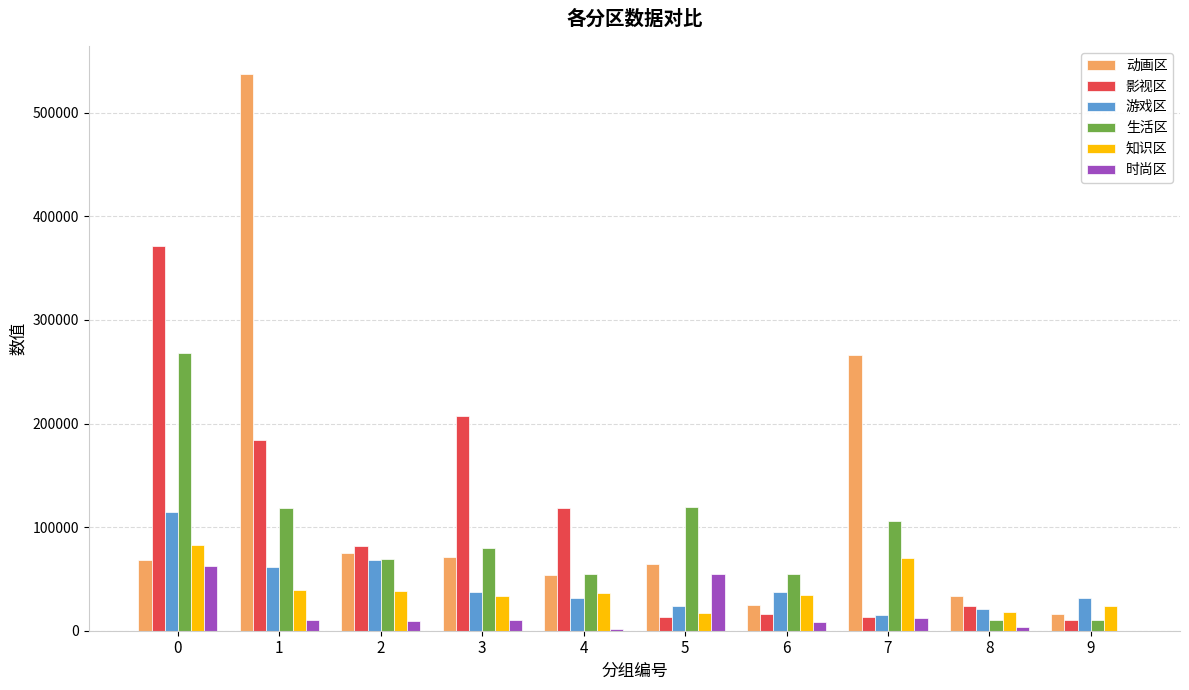

Which series has the largest range (max minus min)?

动画区